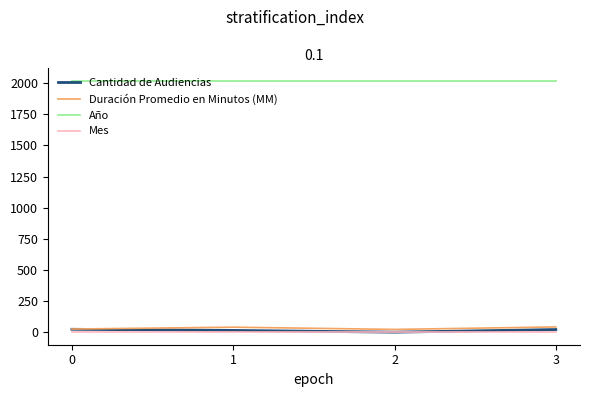

True or false: Año and Duración Promedio en Minutos (MM) cross at least once.

False